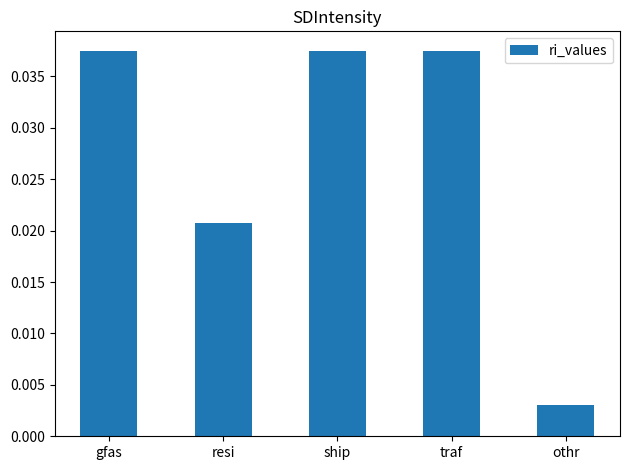

Between ship and othr, which is larger?

ship